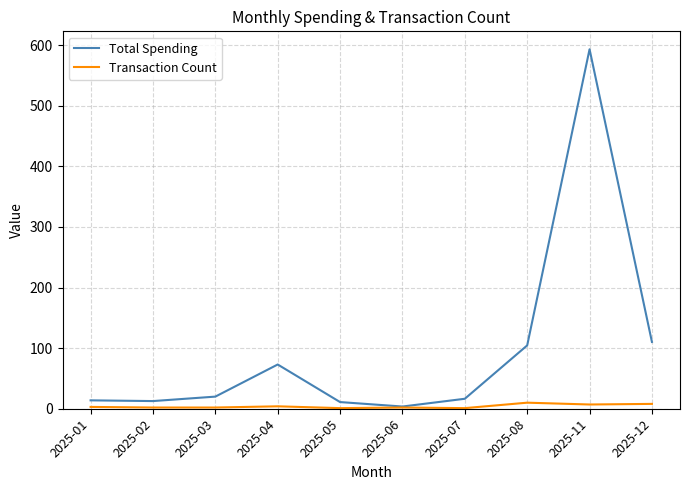

At which category is the sum across all series the highest?

2025-11